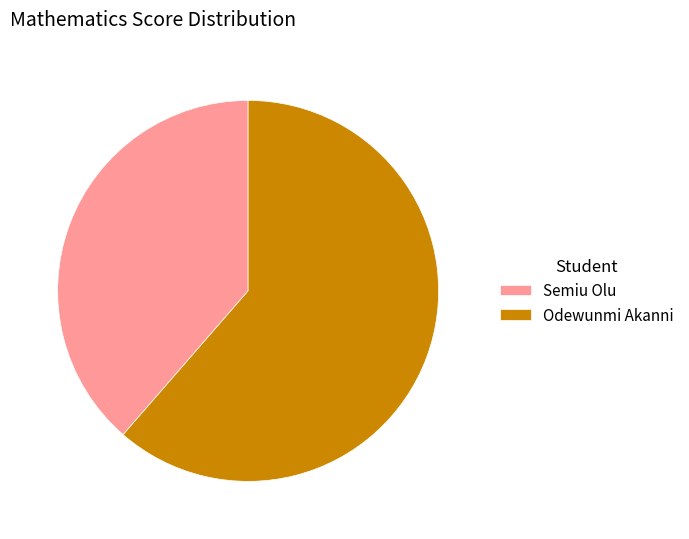

Approximately how many times larger is the value at Odewunmi Akanni compared to Semiu Olu?

1.6